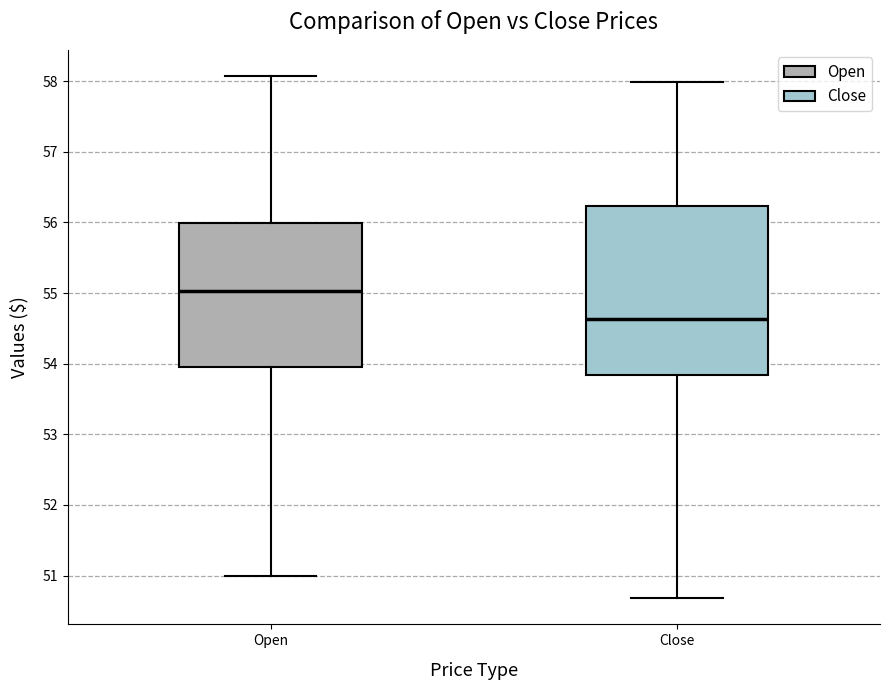

Which box's median line is the lowest?

Close